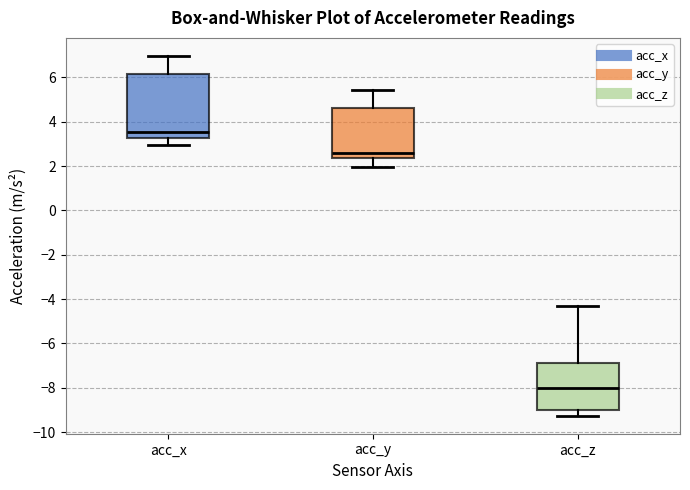

Reading left to right, transcribe this box plot: for each box, give where its median line is, the range the box spans, and where its two whiskers end, as read against the y-axis. The values are not printed on the chart, so give them approximately, as read against the axis.

acc_x: median 3.6, box 3.2 to 6.2, whiskers 3.0 to 7.0
acc_y: median 2.6, box 2.4 to 4.6, whiskers 2.0 to 5.4
acc_z: median -8.0, box -9.0 to -7.0, whiskers -9.2 to -4.2